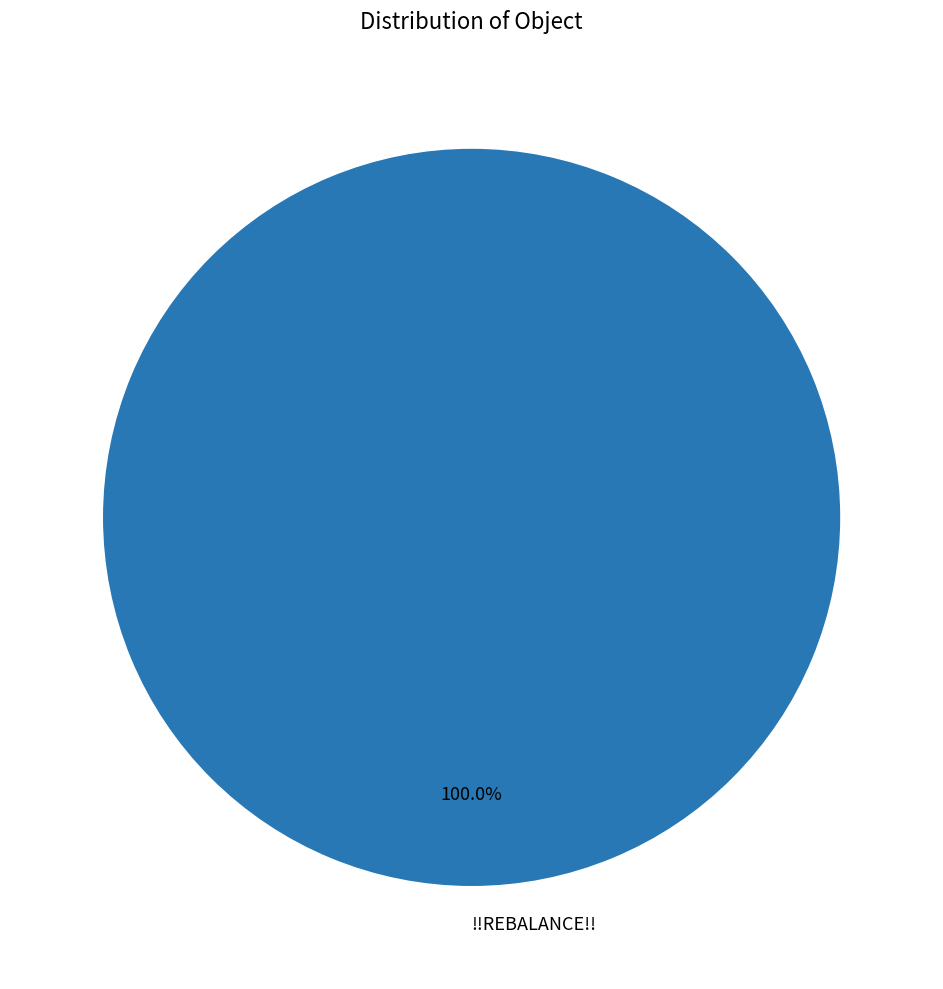

Is it true that !!REBALANCE!! is 94% of the pie?

False